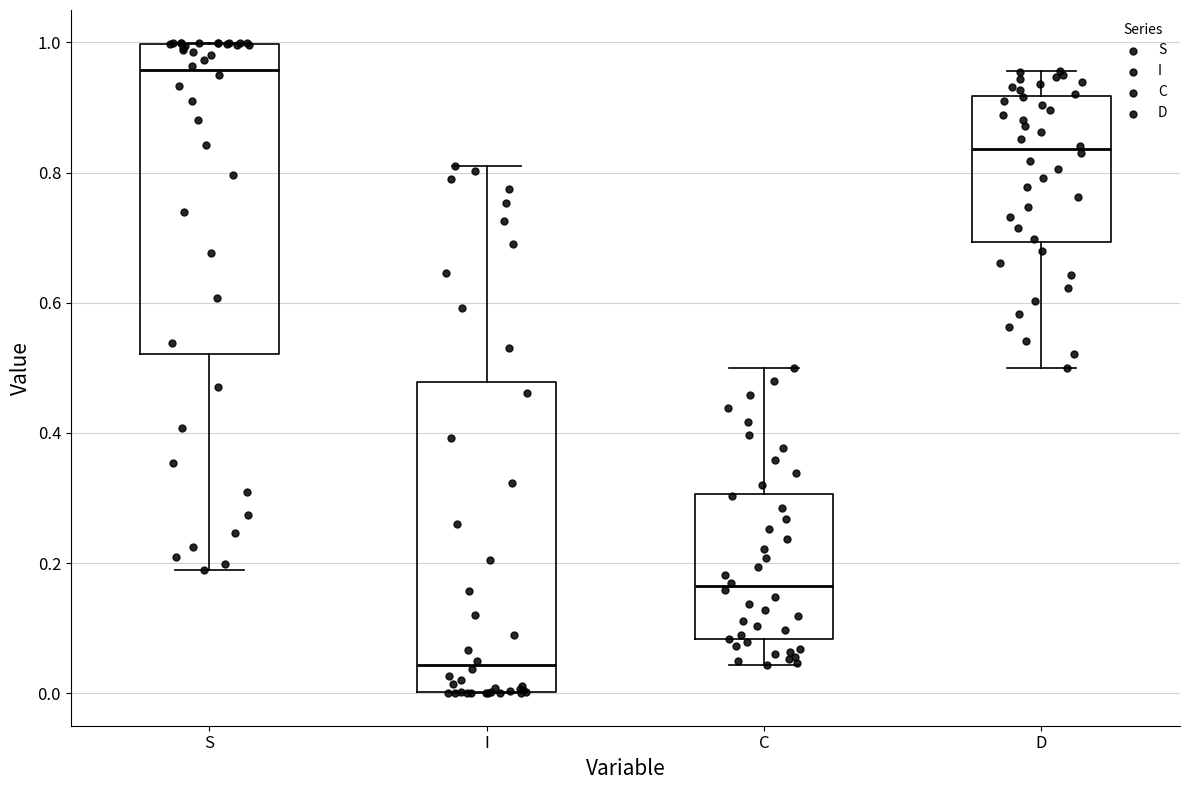

Reading left to right, read every box against the y-axis: the position of its median line, the range the box covers, and the ends of its whiskers. The values are not printed on the chart, so give them approximately, as read against the axis.

S: median 0.96, box 0.52 to 1.00, whiskers 0.18 to 1.00
I: median 0.04, box 0.00 to 0.48, whiskers 0.00 to 0.82
C: median 0.16, box 0.08 to 0.30, whiskers 0.04 to 0.50
D: median 0.84, box 0.70 to 0.92, whiskers 0.50 to 0.96